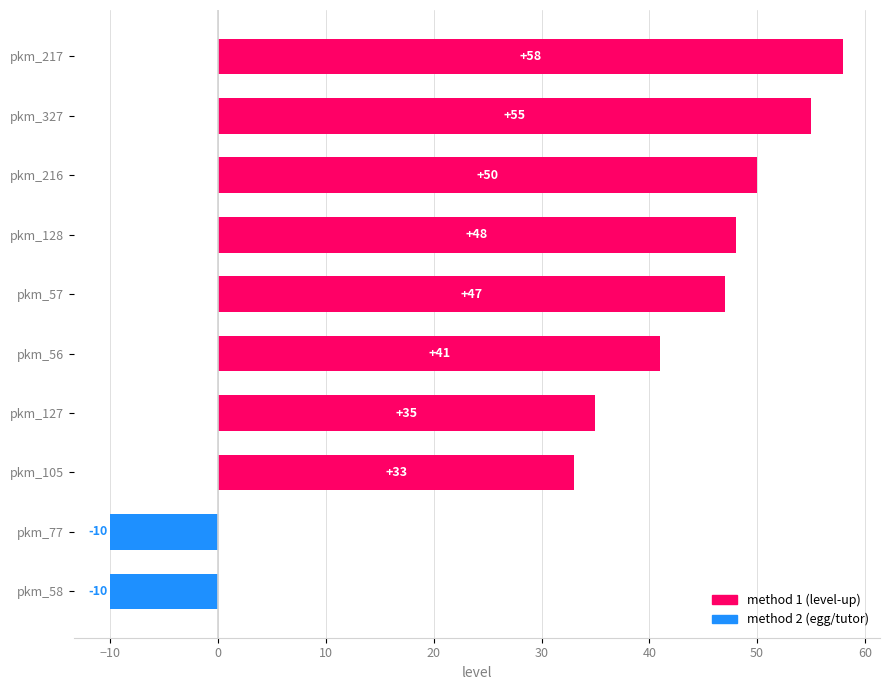

Reading bottom to top, extract all data points from this chart.

pkm_58=-10	pkm_77=-10	pkm_105=33	pkm_127=35	pkm_56=41	pkm_57=47	pkm_128=48	pkm_216=50	pkm_327=55	pkm_217=58